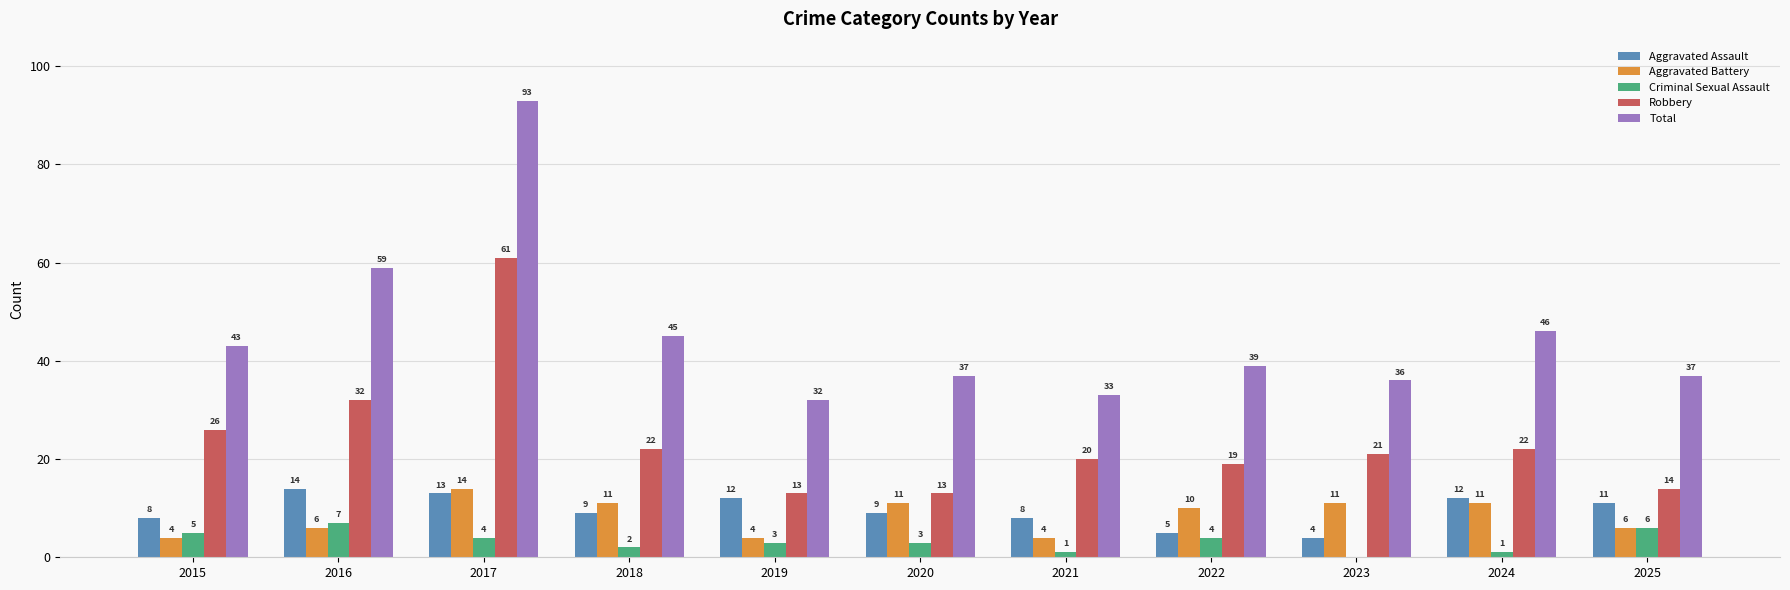

What is the difference between the Aggravated Assault values at 2020 and 2024?

3